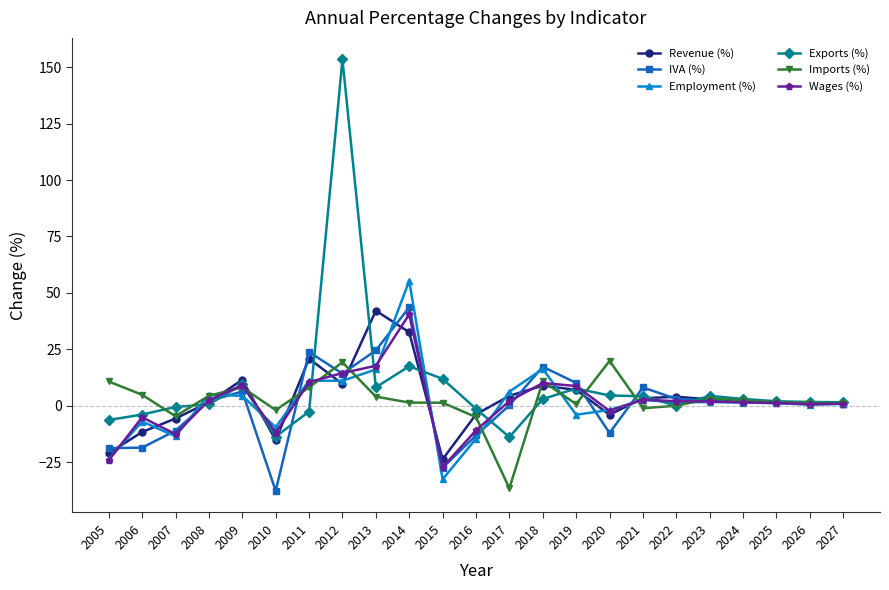

What is the total value across all series at 2017?

-37.6